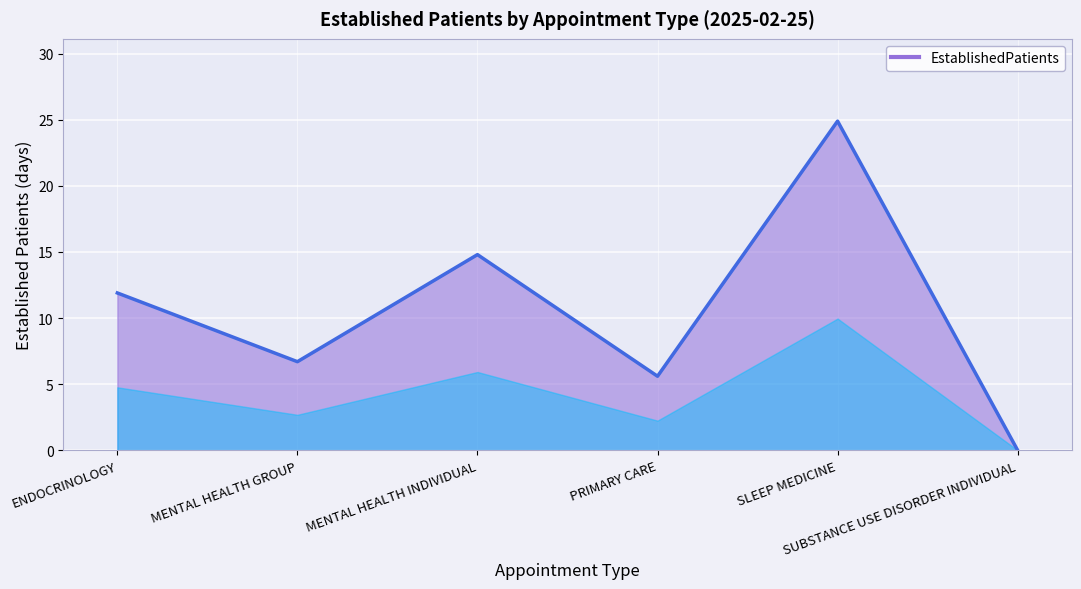

What is the average value?

10.7